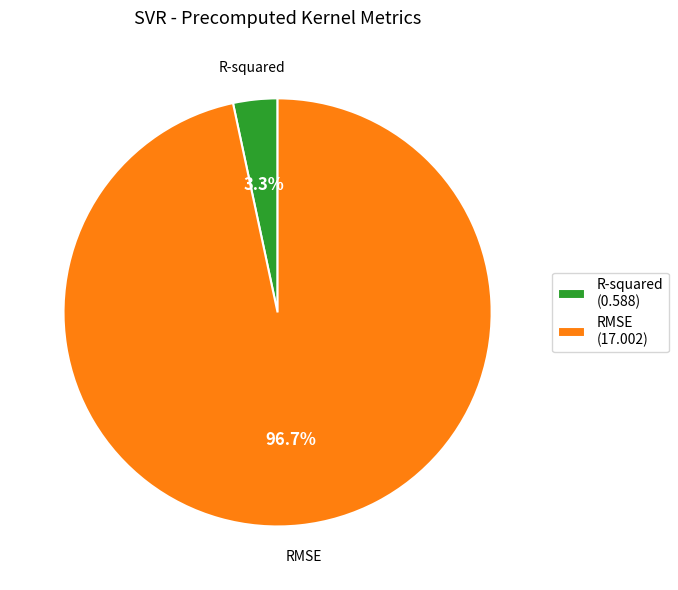

How many slices are in this pie chart?

2